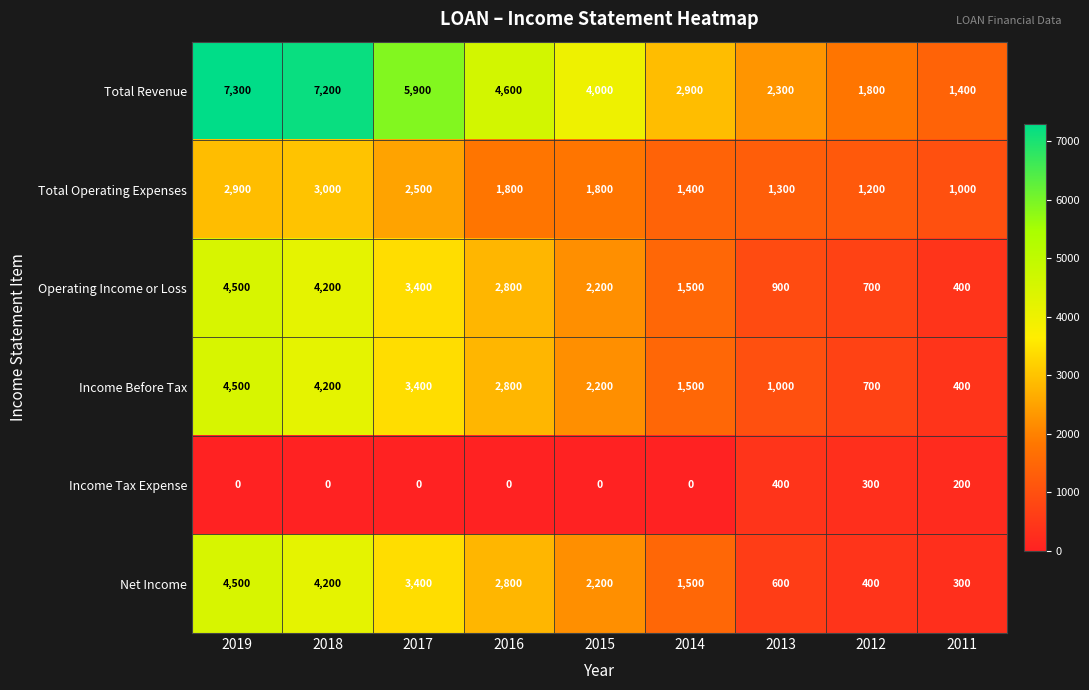

The value of Net Income at 2017 is 3400. True or false?

True